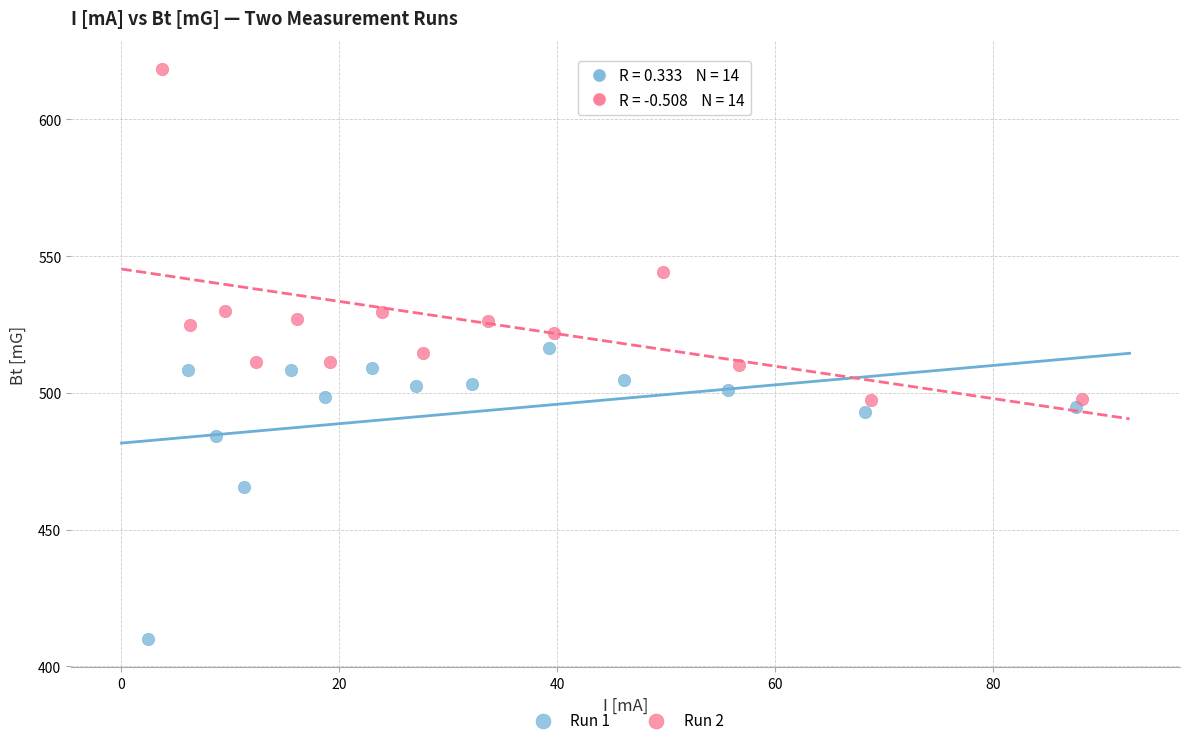

Which series contains the lowest Y value?

Run 1